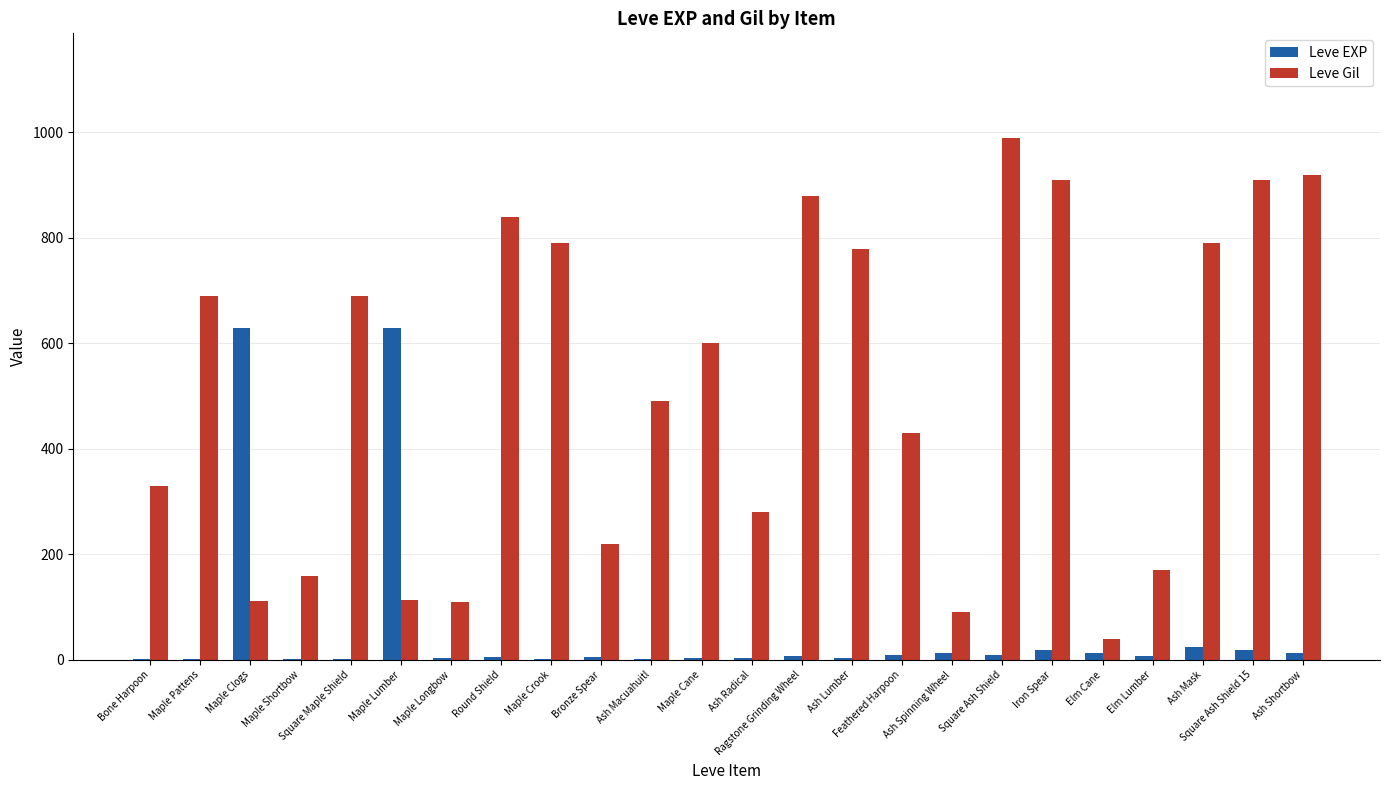

What is the sum of the Leve Gil values at Feathered Harpoon and Maple Pattens?

1120